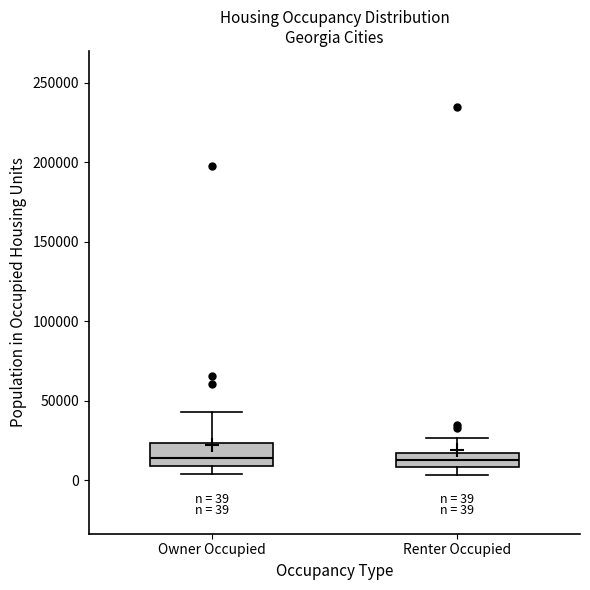

Comparing the boxes themselves (not the whiskers), which one is the tallest?

Owner Occupied